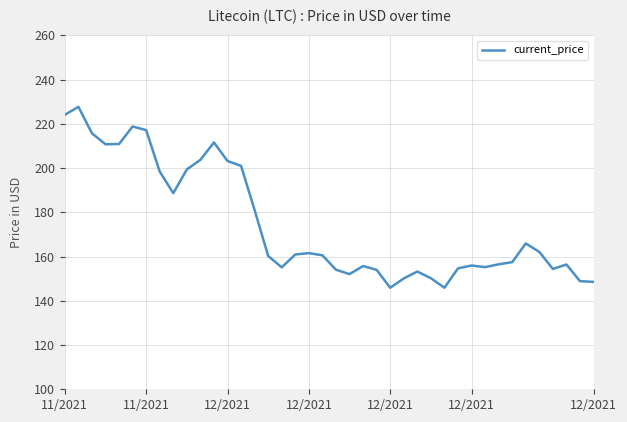

What is the greatest value displayed?

227.7